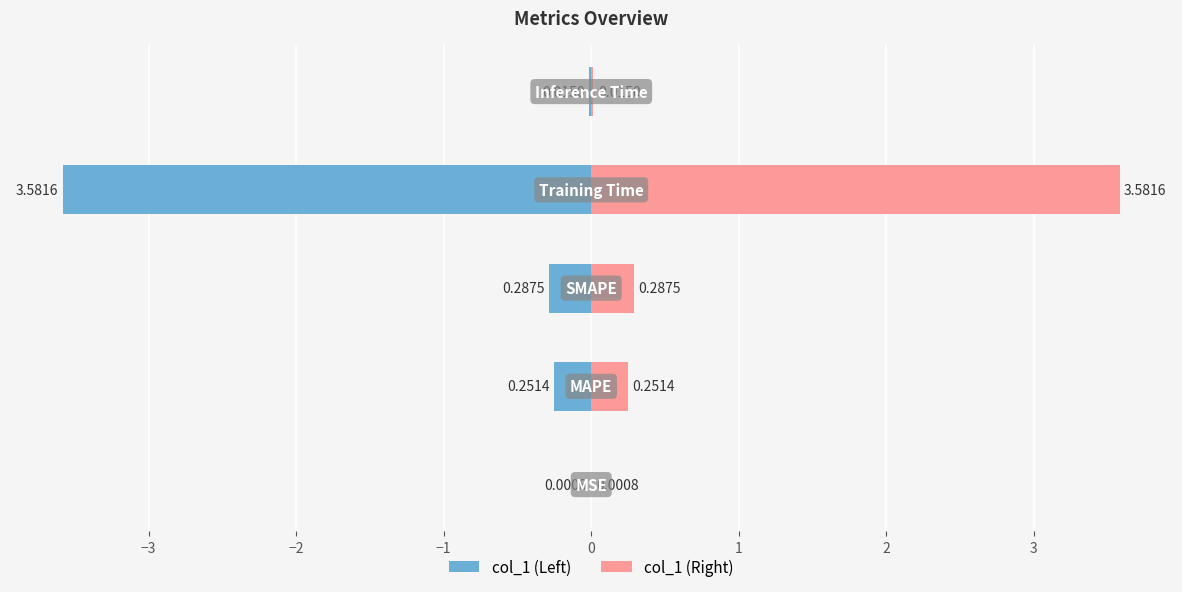

List the labels in order of value, largest first.

Training Time, SMAPE, MAPE, Inference Time, MSE